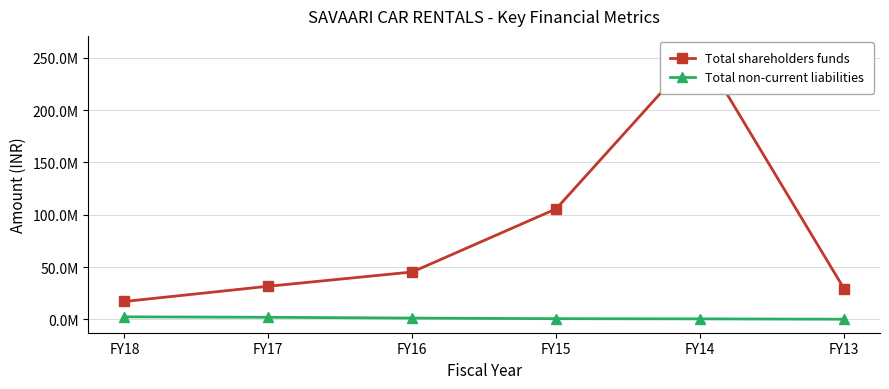

Count the number of categories in the chart.

6